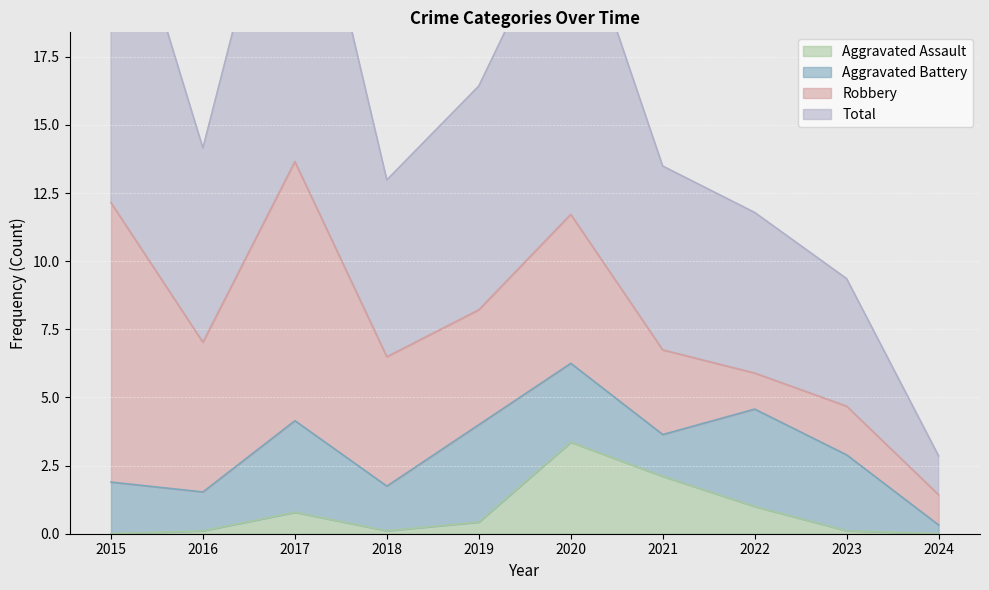

The value of Aggravated Assault at 2020 is 2.2. True or false?

False